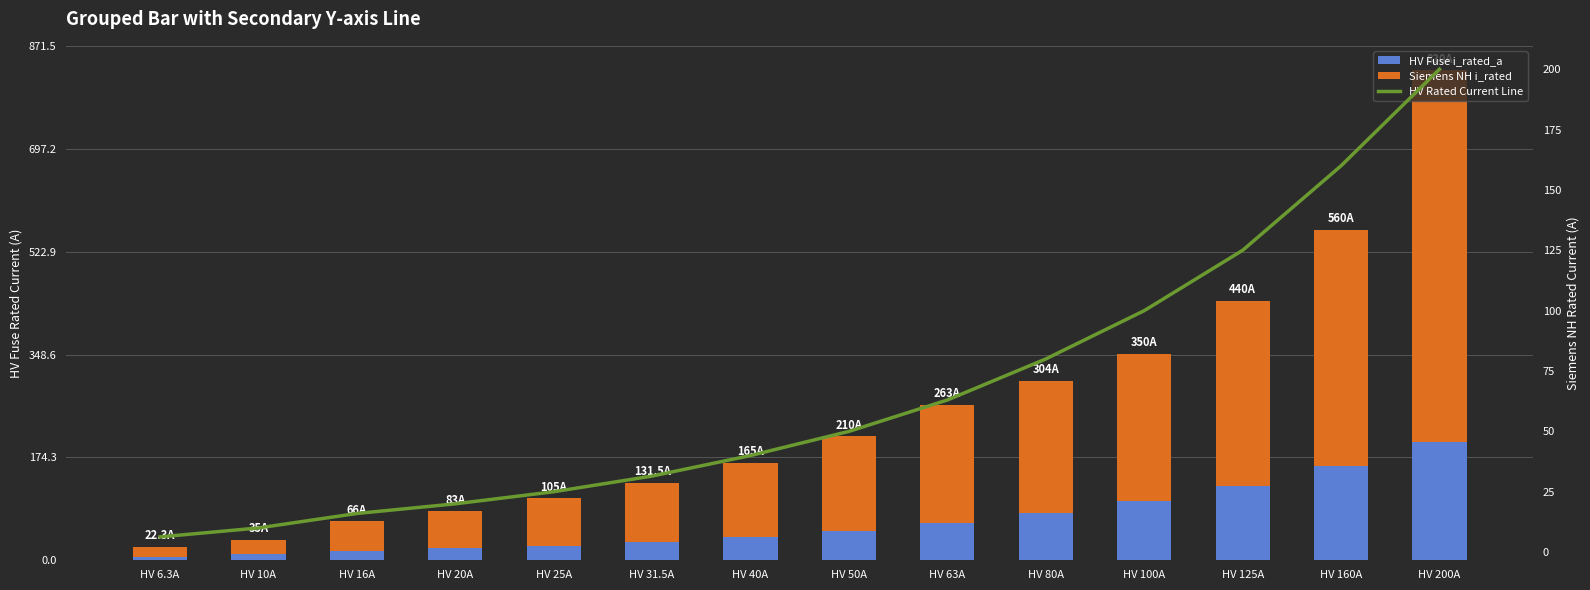

At how many categories does at least one series exceed 328?

2